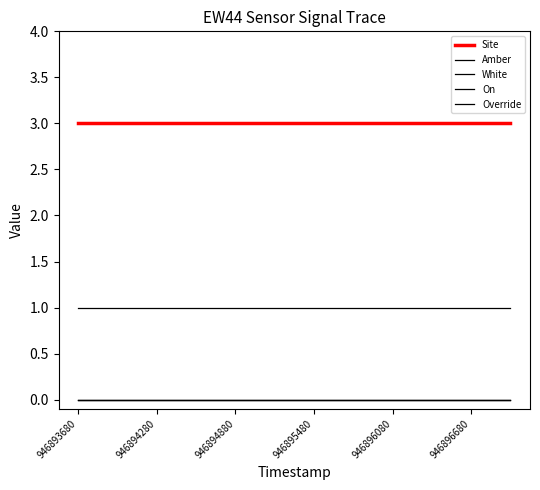

True or false: White and On intersect in this chart.

False